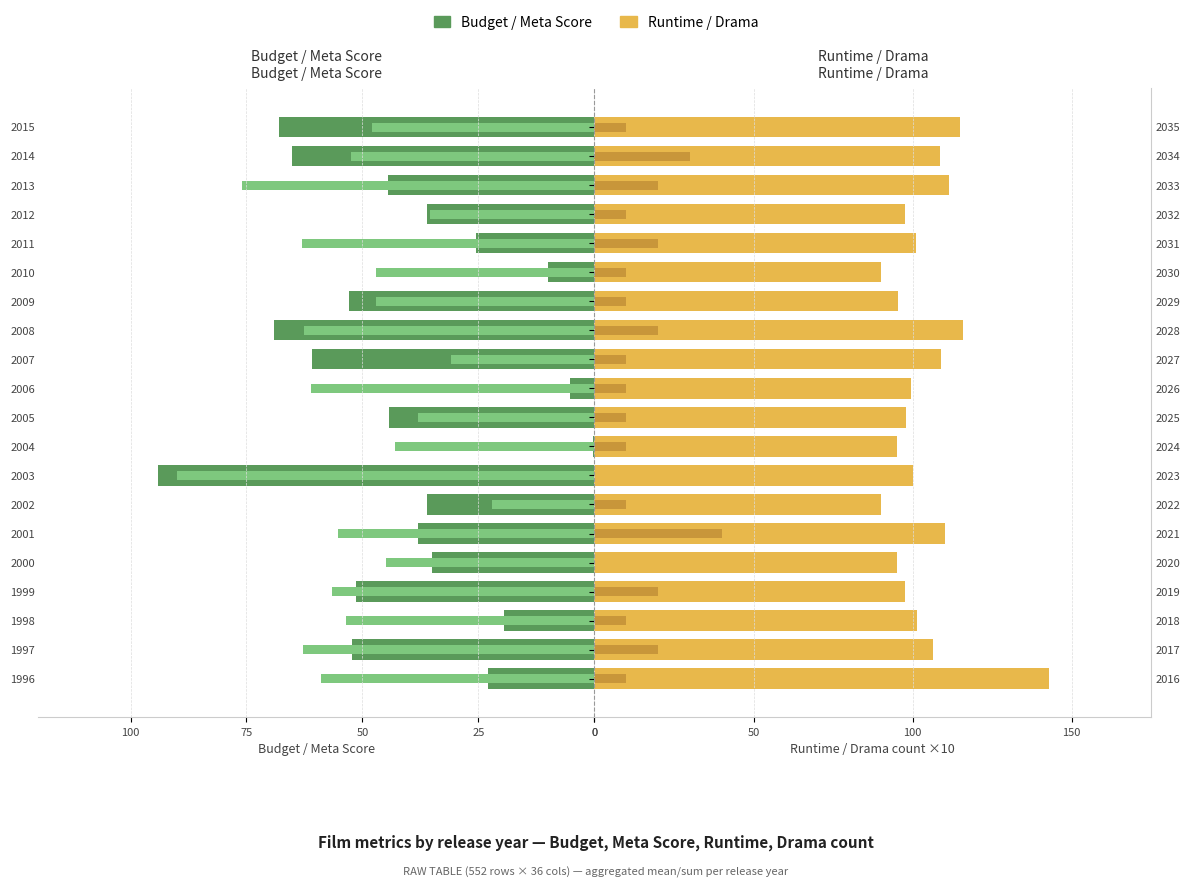

Is it true that meta_score equals -61.0 at 2006?

True